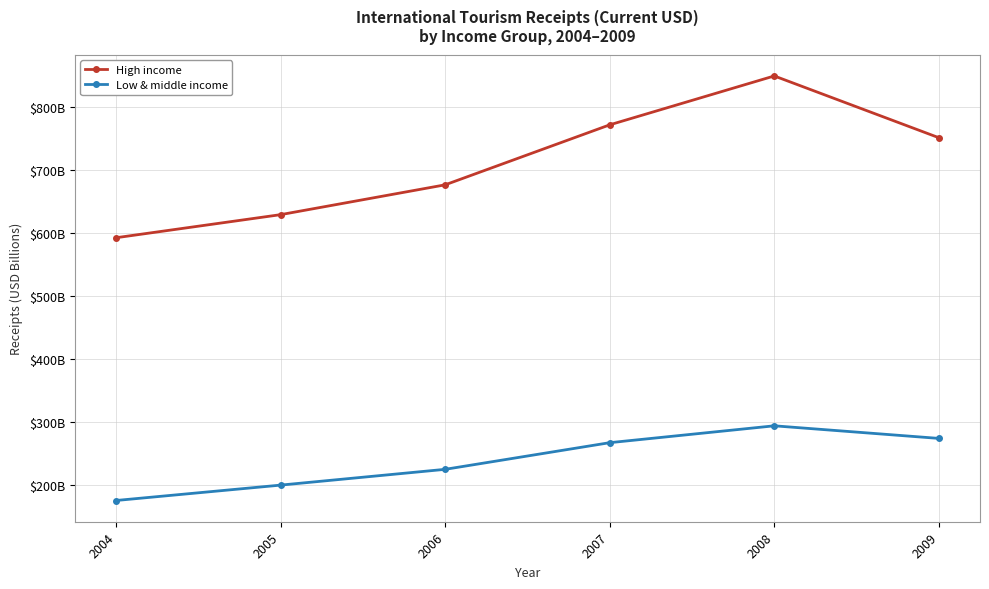

What are all the series names shown in the legend?

High income, Low & middle income